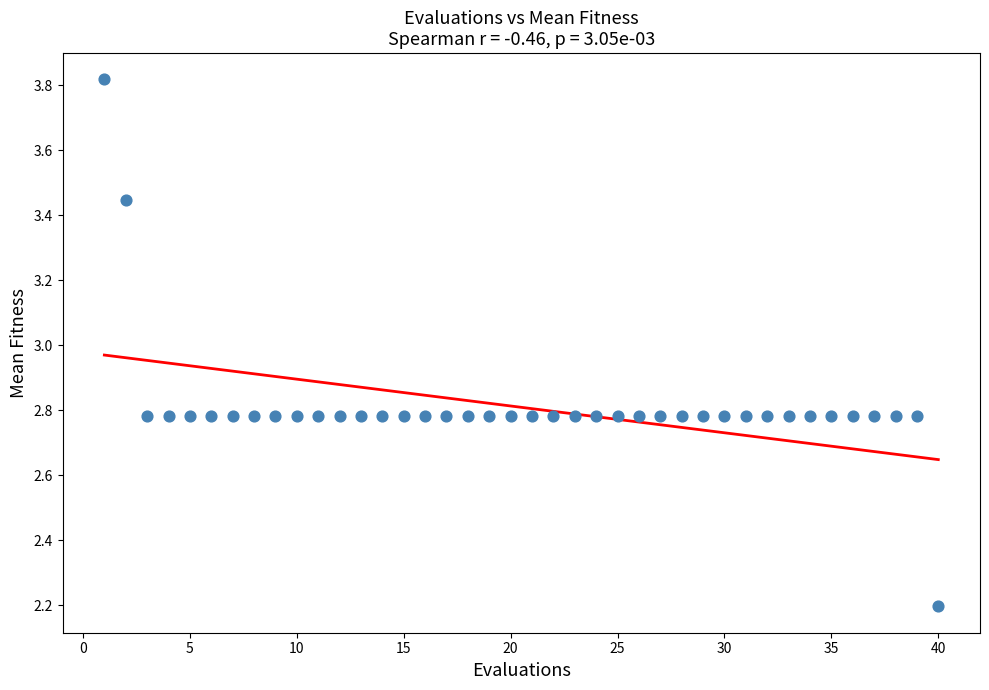

What is the range of Y values (max minus min)?

1.6